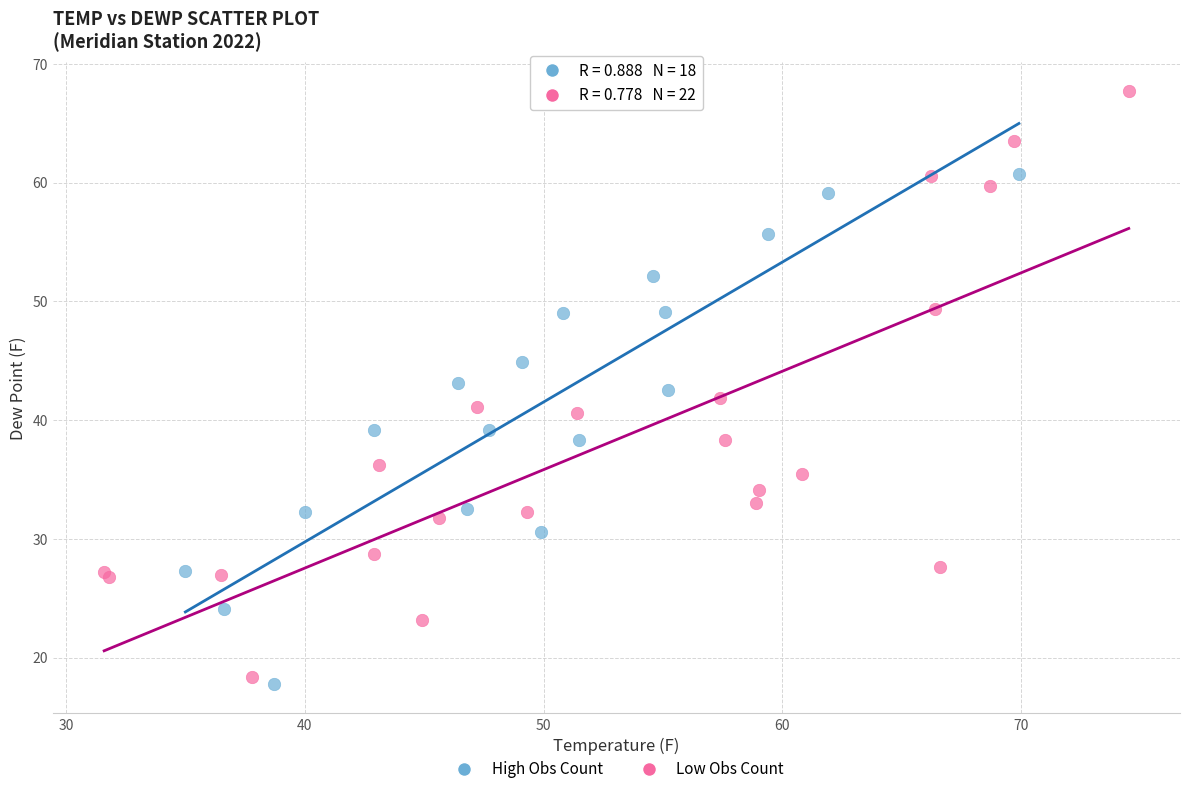

Which series reaches the maximum Y coordinate?

Low Obs Count